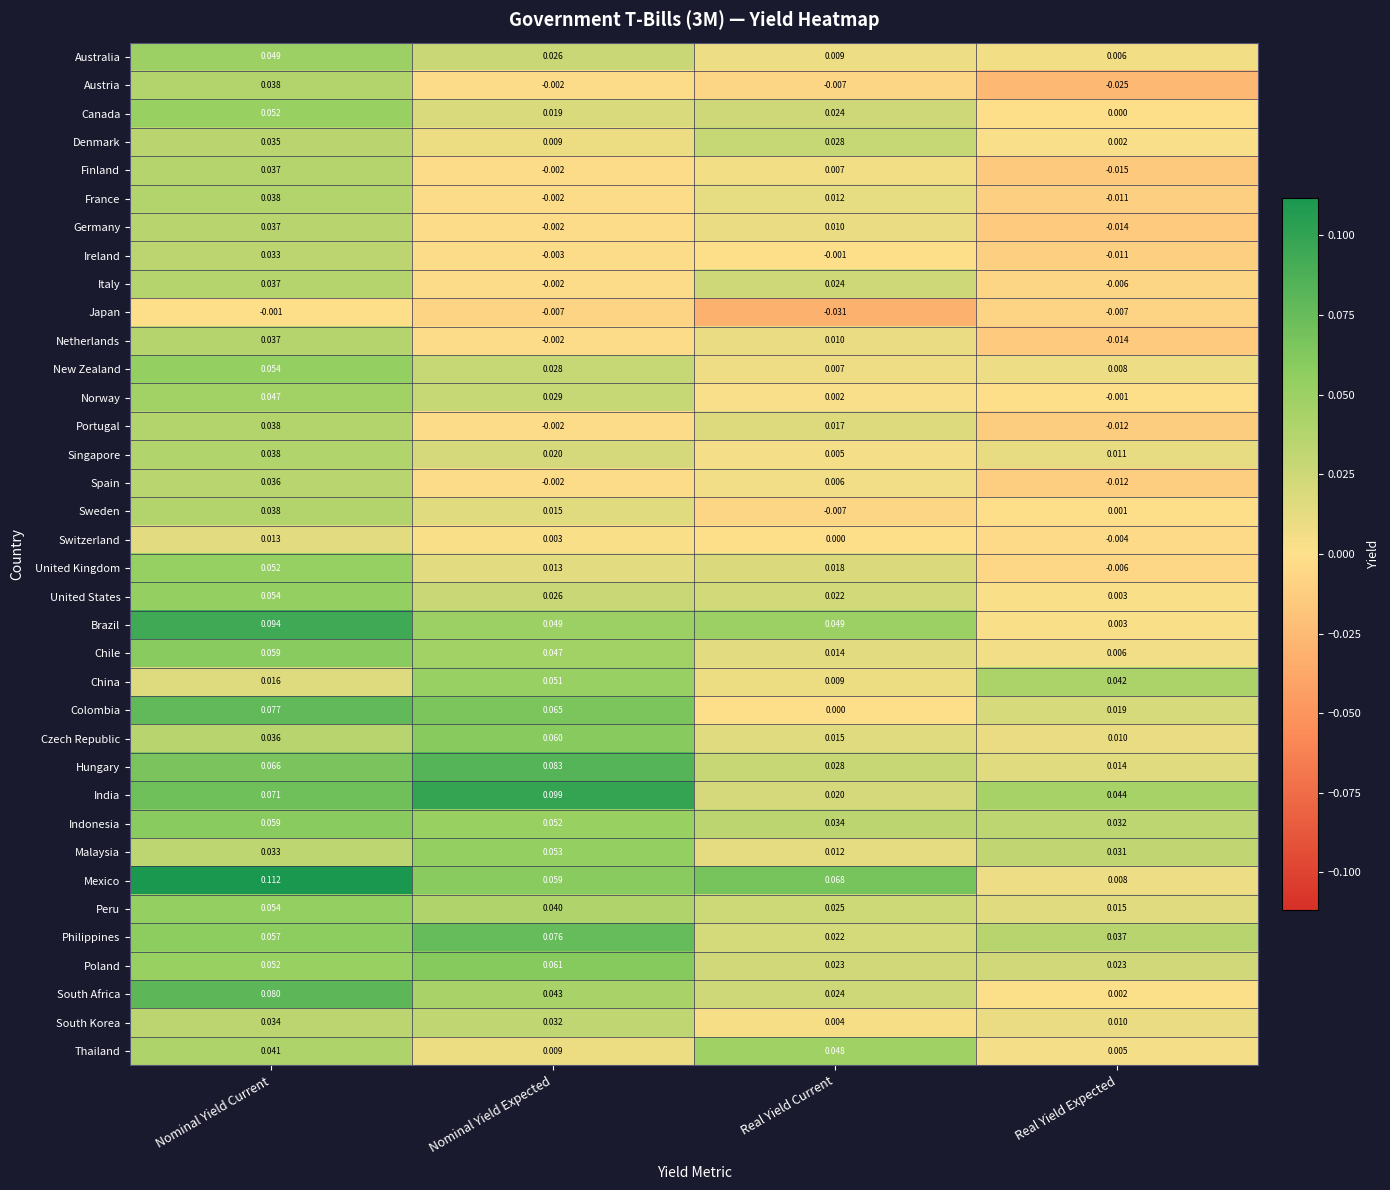

Rank the categories by Hungary value from highest to lowest.

Nominal Yield Expected, Nominal Yield Current, Real Yield Current, Real Yield Expected